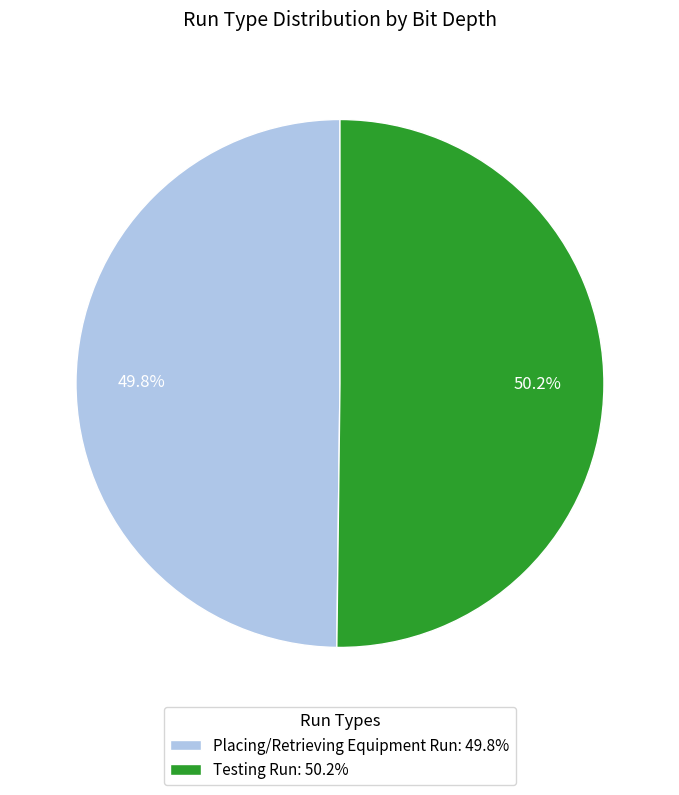

What is the ratio of the value at Placing/Retrieving Equipment Run to the value at Testing Run?

1.0